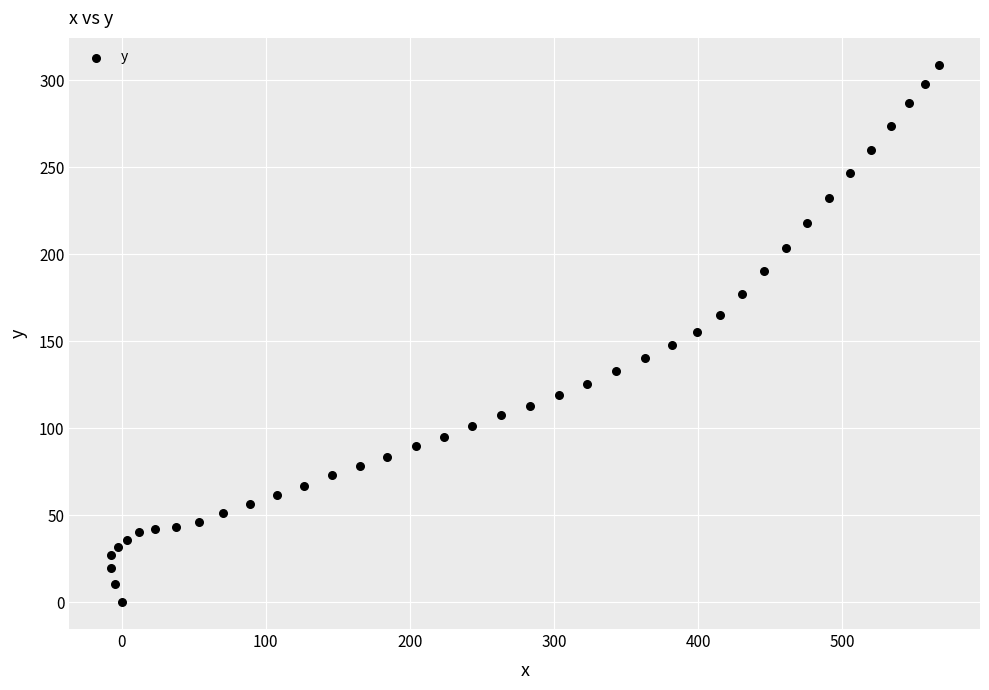

What is the range of Y values (max minus min)?

308.8